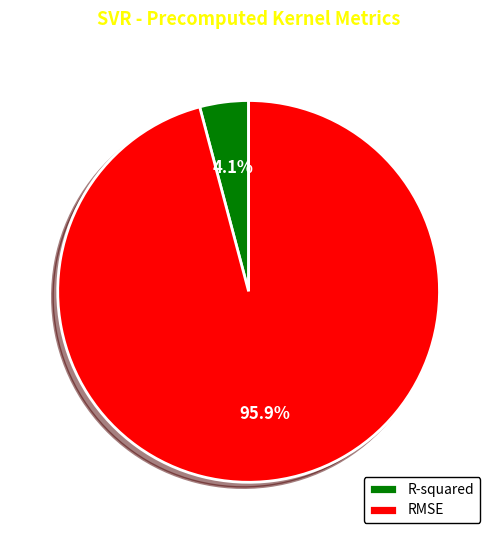

Rank the categories by value from lowest to highest.

R-squared, RMSE